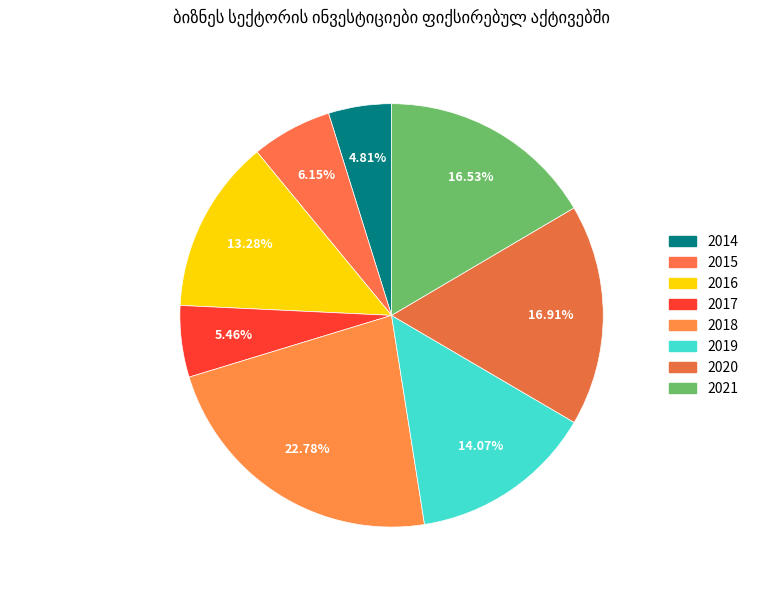

What is the largest slice in the pie chart?

2018